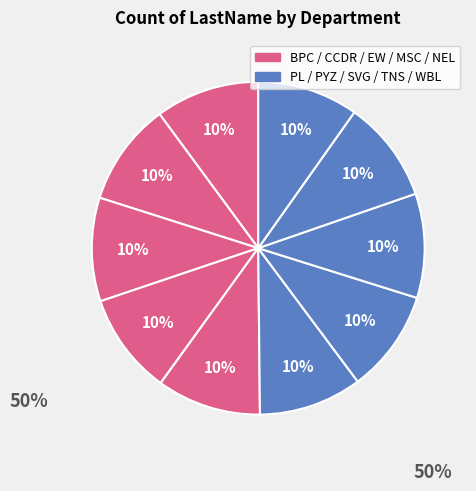

How many slices are in this pie chart?

10